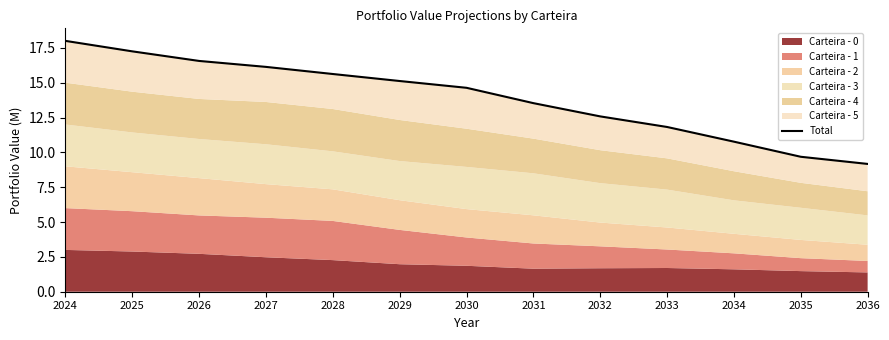

How many lines are shown in the chart?

1